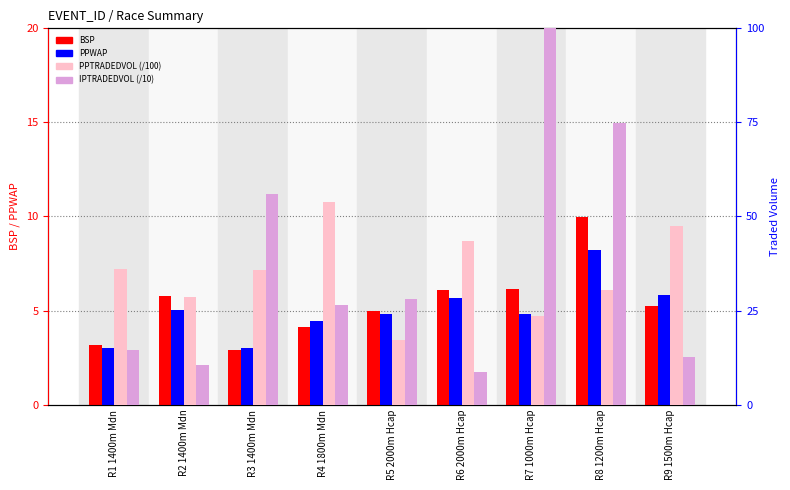

What is the label of the 9th bar from the right?

R1 1400m Mdn